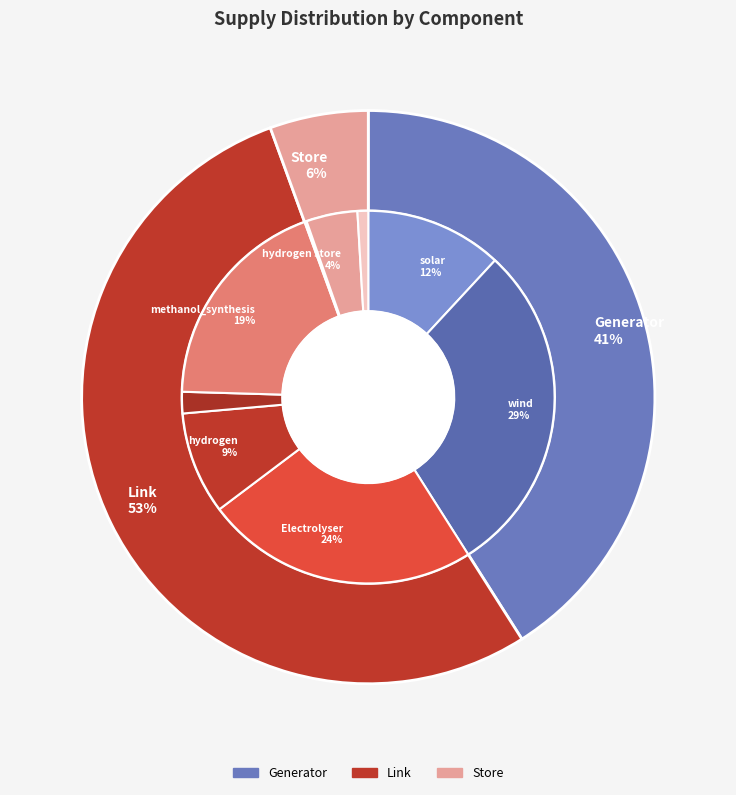

Is the sum of methanol_store and methanol_synthesis greater than half?

No